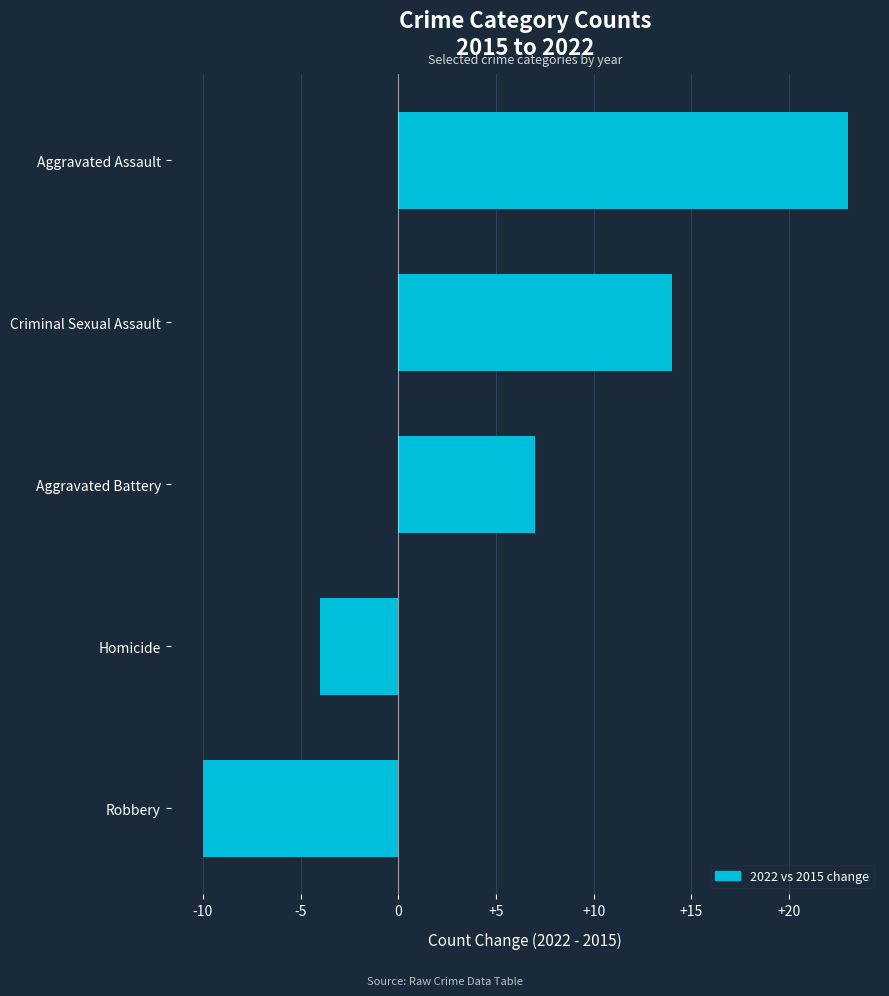

At which label is the value closest to 6?

Aggravated Battery